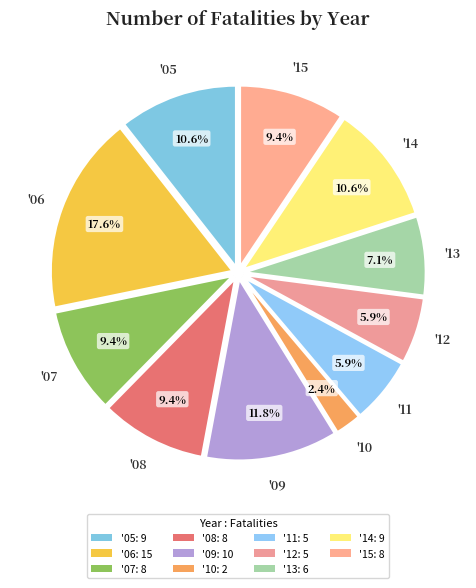

How many slices are in this pie chart?

11